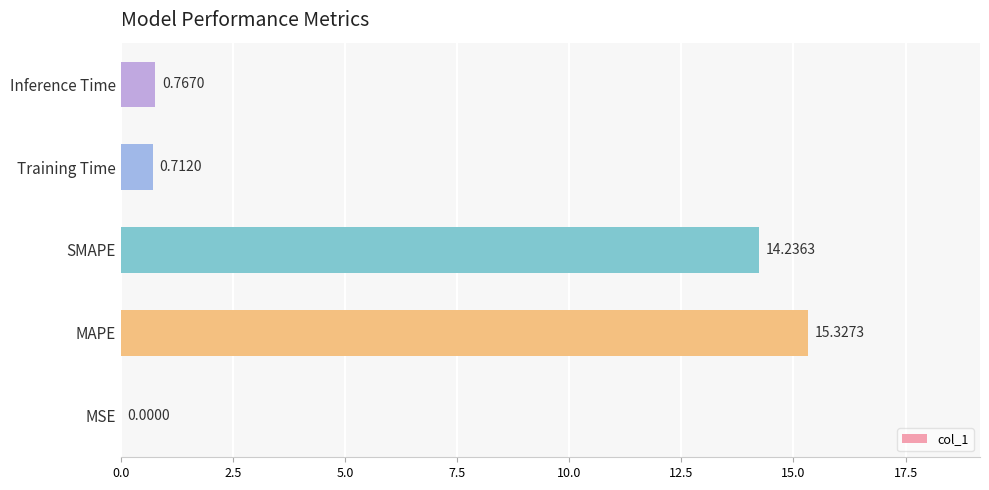

What is the change in value from MSE to MAPE?

+15.3